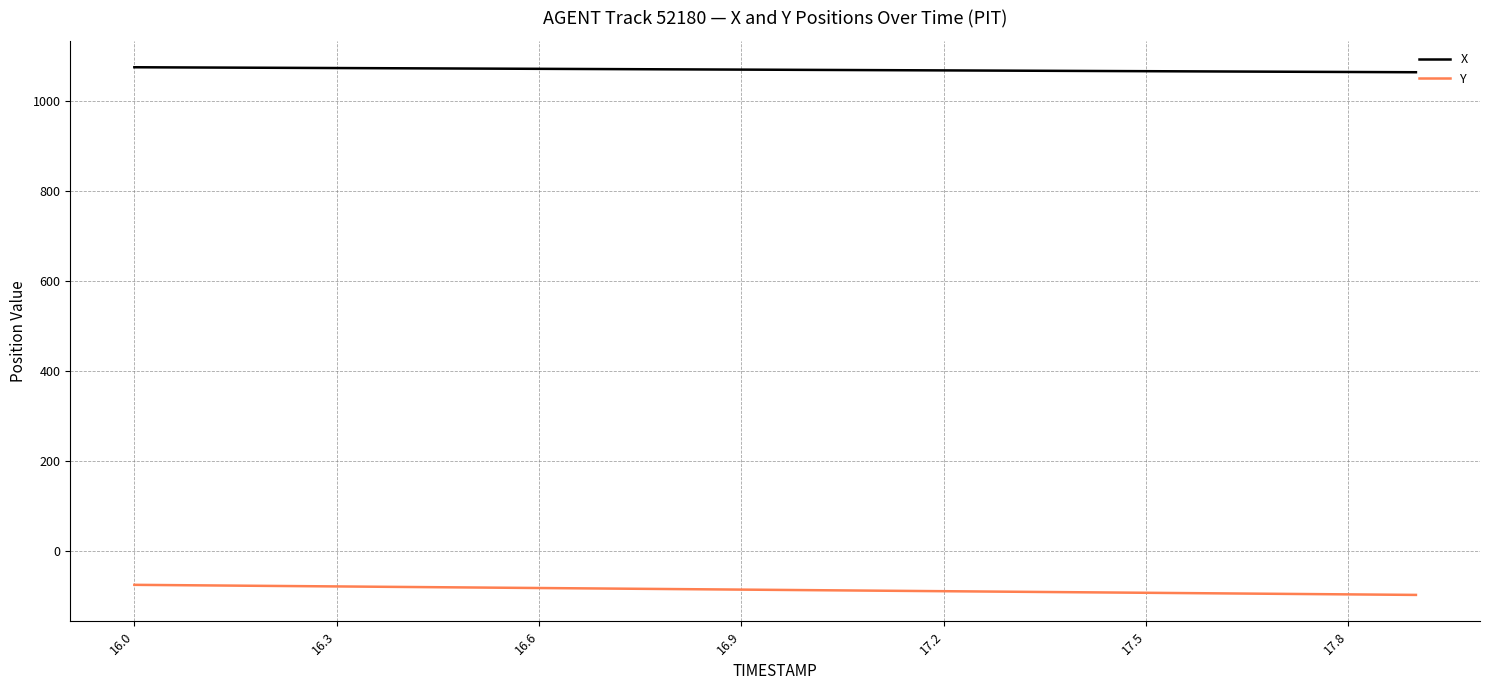

True or false: X and Y intersect in this chart.

False